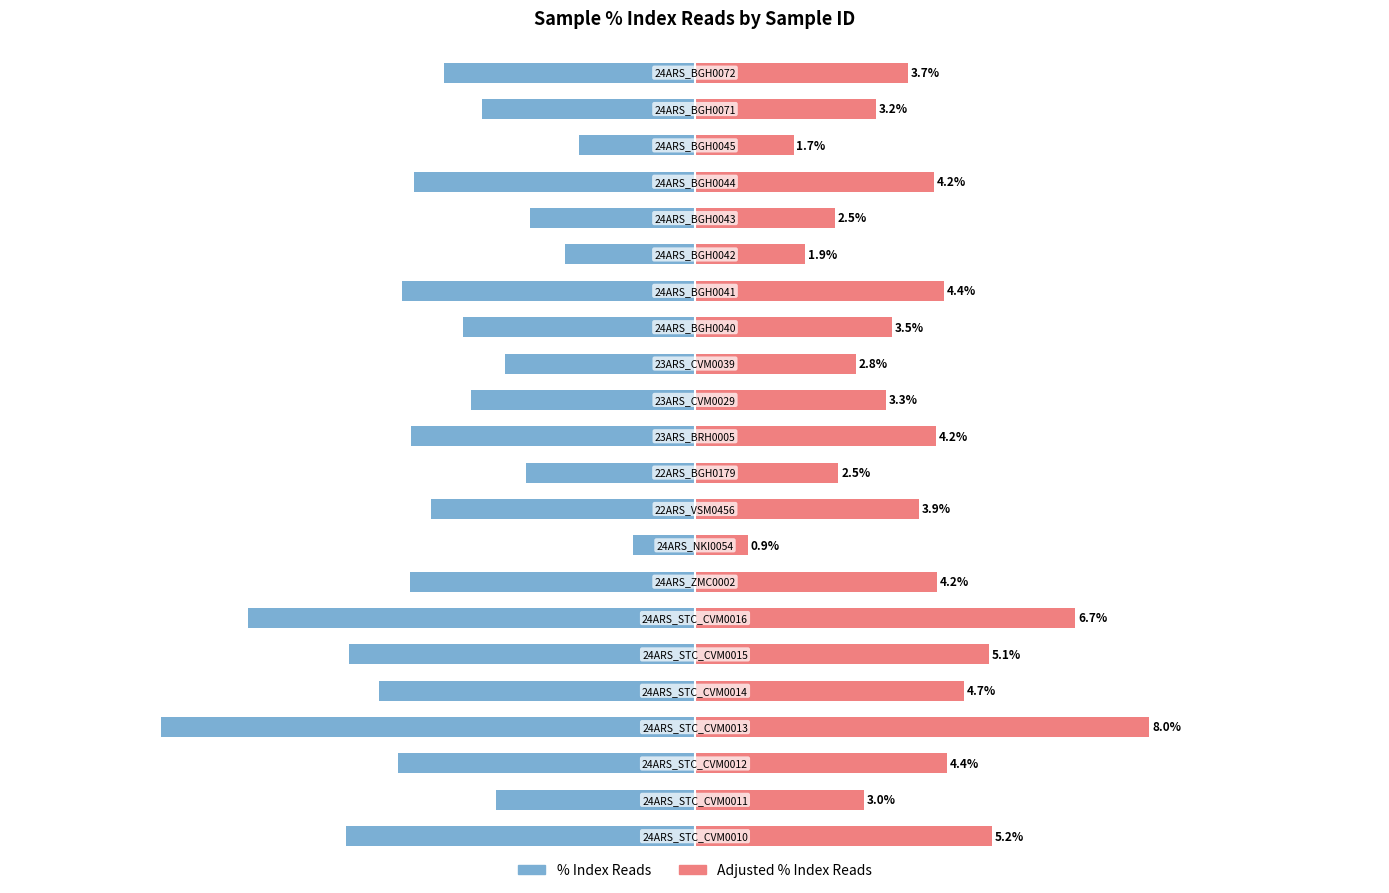

What is the value of the Adjusted % Index Reads bar at the 15th from the left?

3.5